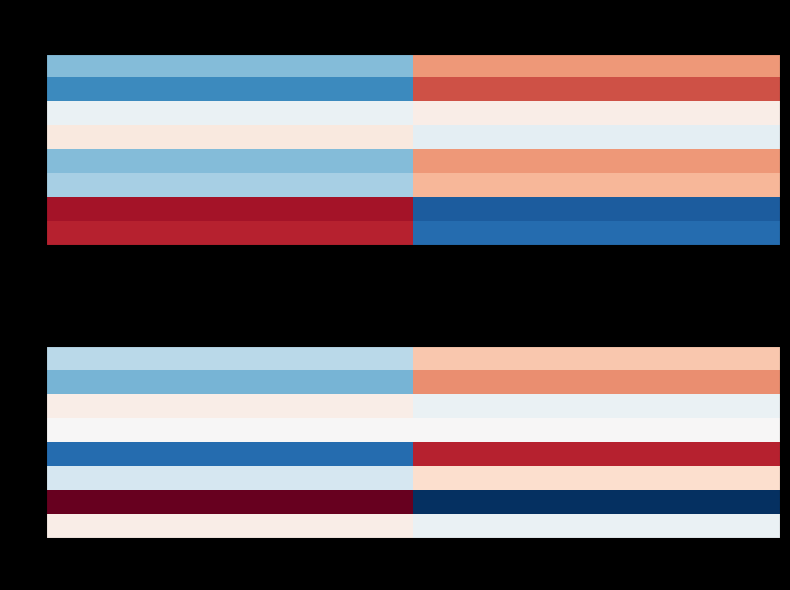

List the labels in order of 6 value, smallest first.

3, 2